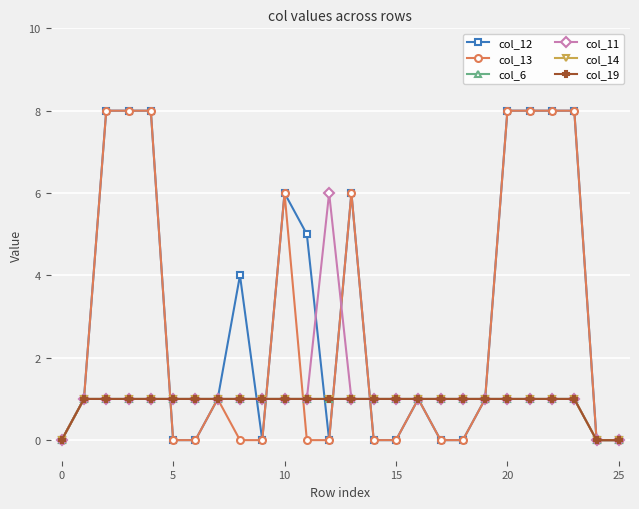

True or false: col_11 and col_6 cross at least once.

False